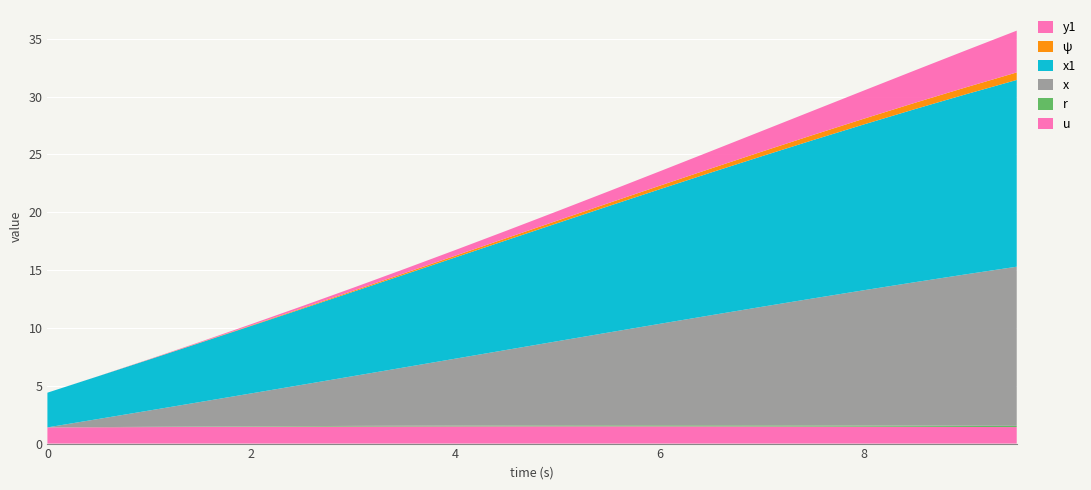

Reading left to right, transcribe all the data shown in this chart.

u: 1.4	1.4	1.4	1.4	1.5	1.5	1.5	1.5	1.5	1.5	1.5	1.5	1.5	1.5	1.5	1.5	1.5	1.5	1.4	1.4
r: 0.0	0.0	0.0	0.0	0.0	0.0	0.1	0.1	0.1	0.1	0.1	0.1	0.1	0.1	0.1	0.1	0.1	0.1	0.1	0.1
x: 0.0	0.7	1.4	2.1	2.8	3.6	4.3	5.0	5.8	6.5	7.3	8.0	8.8	9.5	10.2	11.0	11.7	12.4	13.1	13.8
x1: 3.0	3.7	4.4	5.1	5.8	6.6	7.3	8.0	8.8	9.5	10.2	10.9	11.6	12.3	13.0	13.7	14.3	15.0	15.6	16.1
ψ: 0.0	0.0	0.0	0.0	0.0	0.1	0.1	0.1	0.1	0.2	0.2	0.3	0.3	0.4	0.4	0.4	0.5	0.5	0.6	0.7
y1: 0.0	0.0	0.0	0.1	0.1	0.2	0.3	0.4	0.5	0.6	0.8	1.0	1.2	1.5	1.8	2.1	2.4	2.8	3.2	3.6